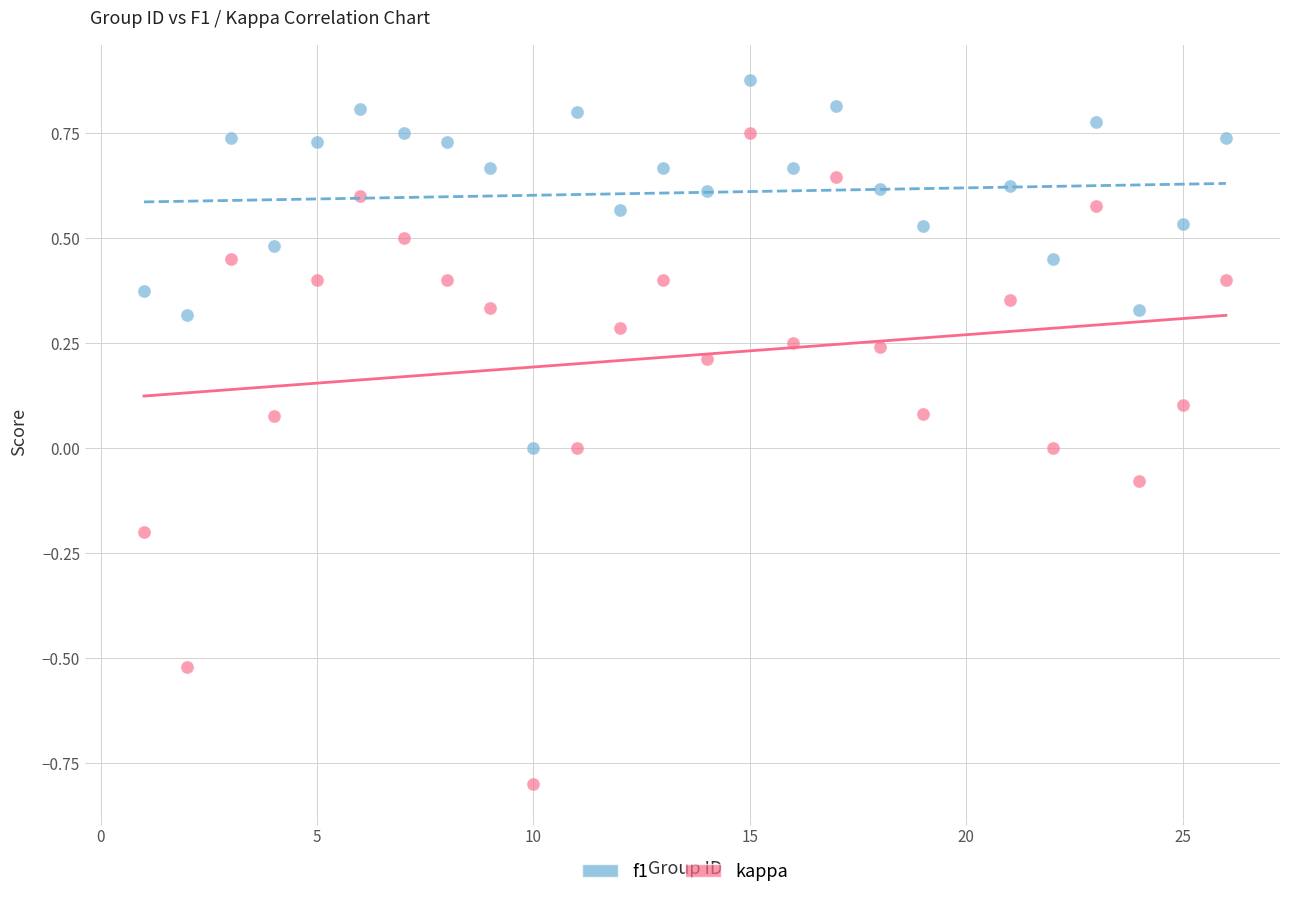

What are all the series names shown in the legend?

f1, kappa